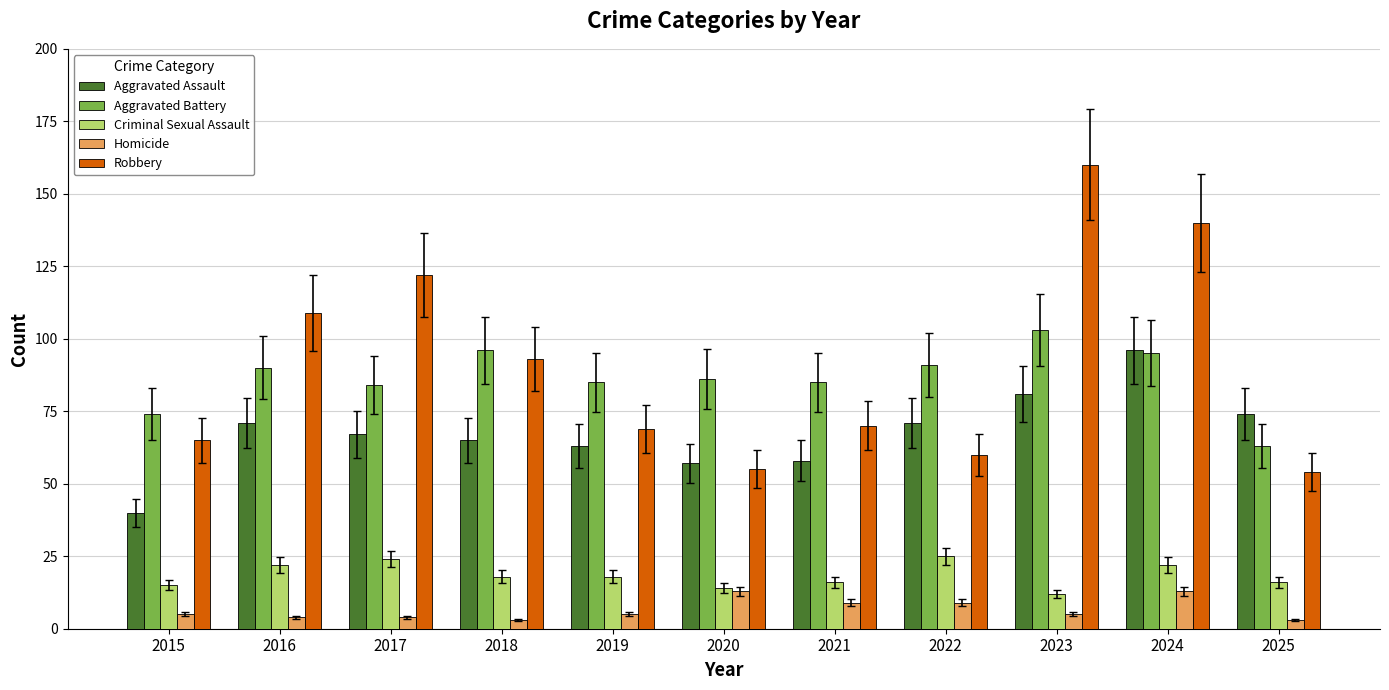

Which series changed the most between 2015 and 2023?

Robbery